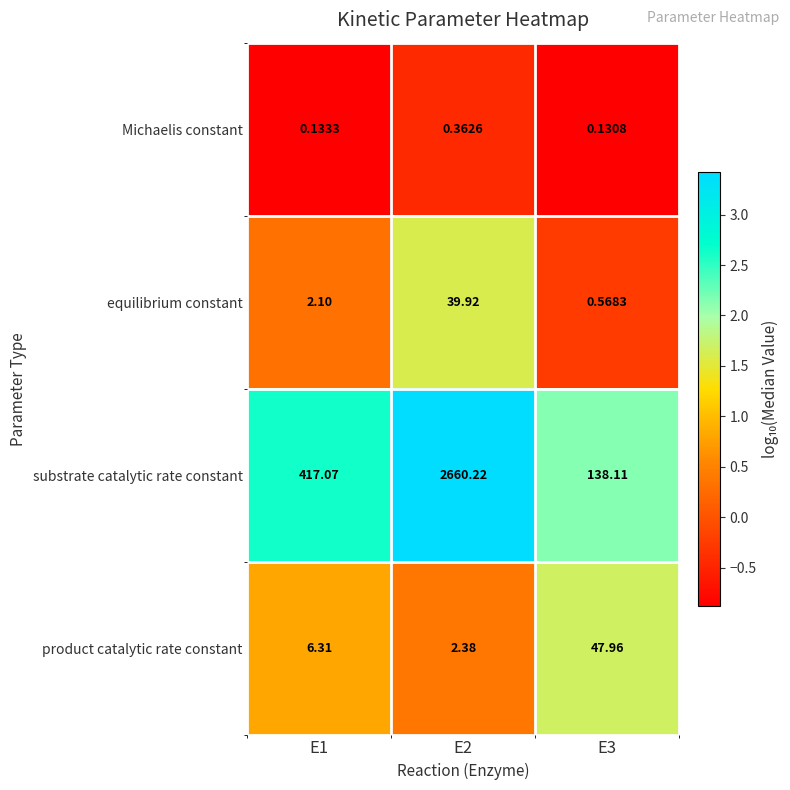

Which series changed the most between E1 and E3?

substrate catalytic rate constant